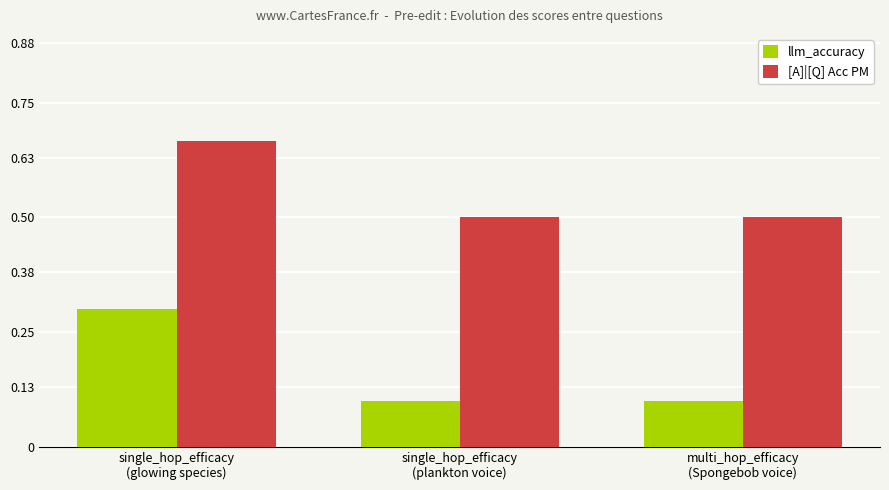

Count the number of categories in the chart.

3